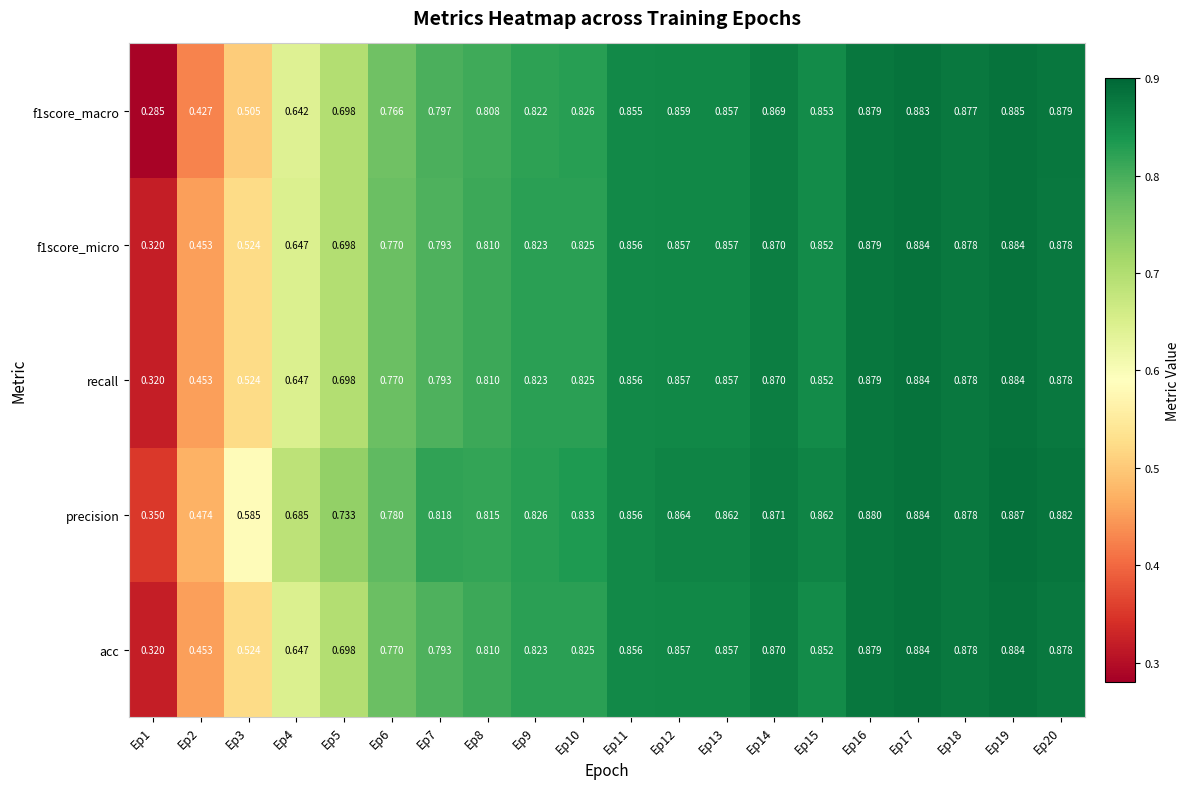

Count the number of categories in the chart.

20